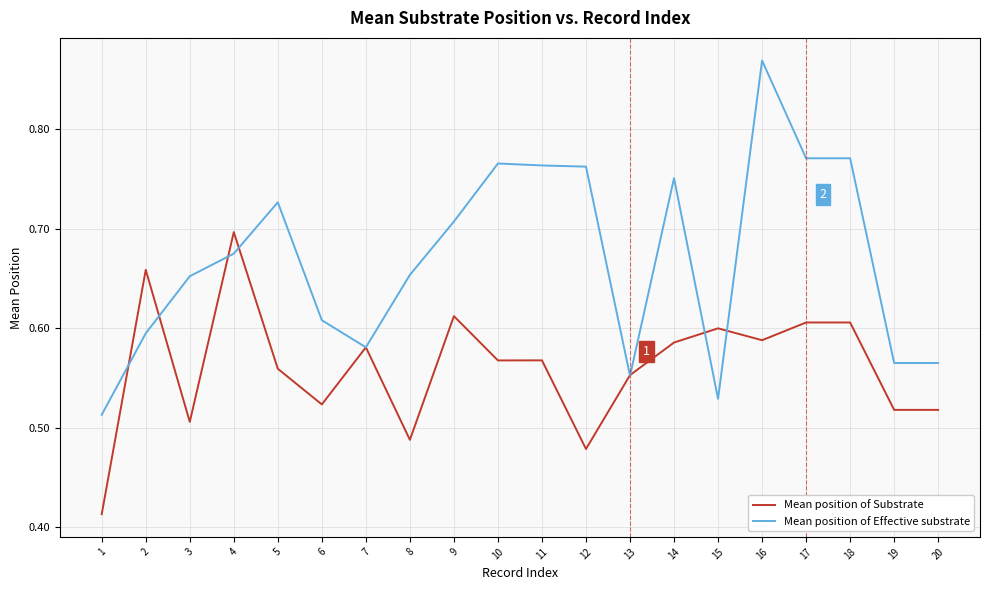

What is the difference between the Mean position of Effective substrate values at 7 and 18?

0.2